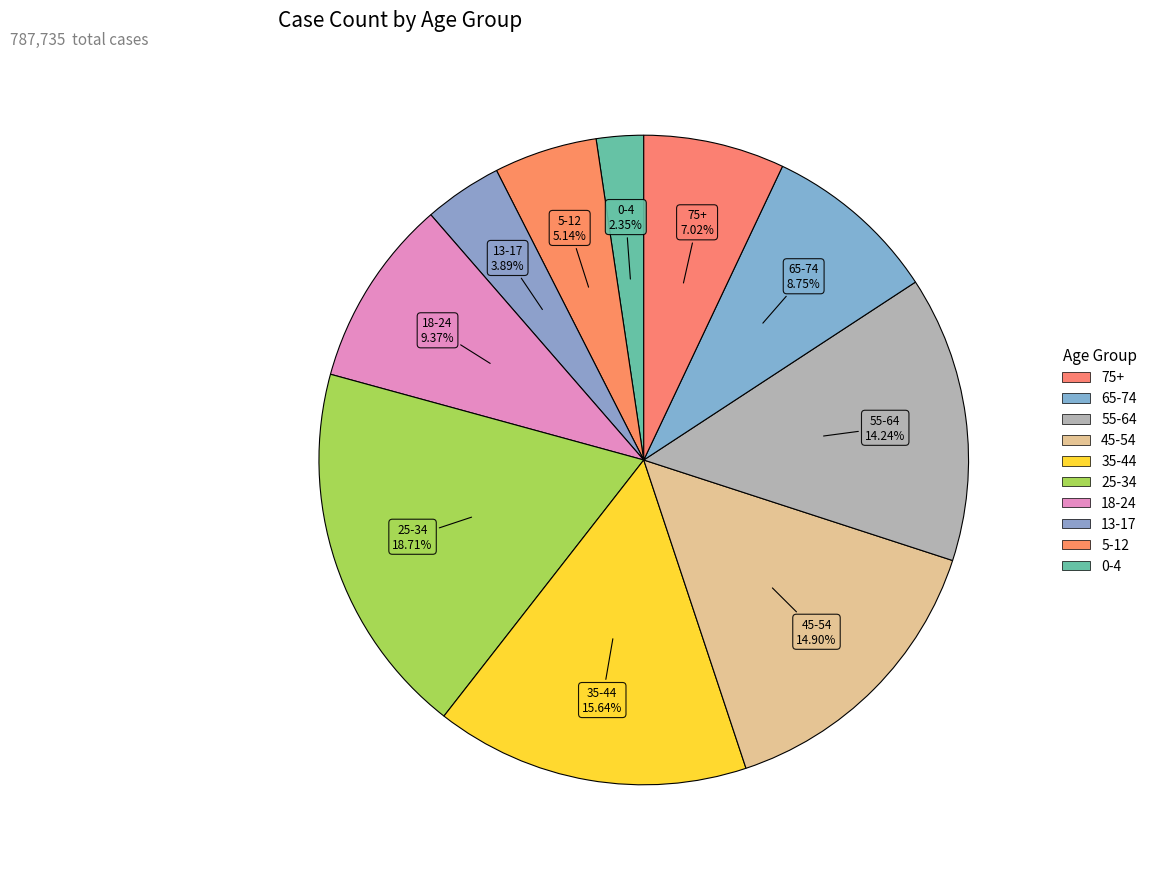

How many segments does this pie chart have?

10